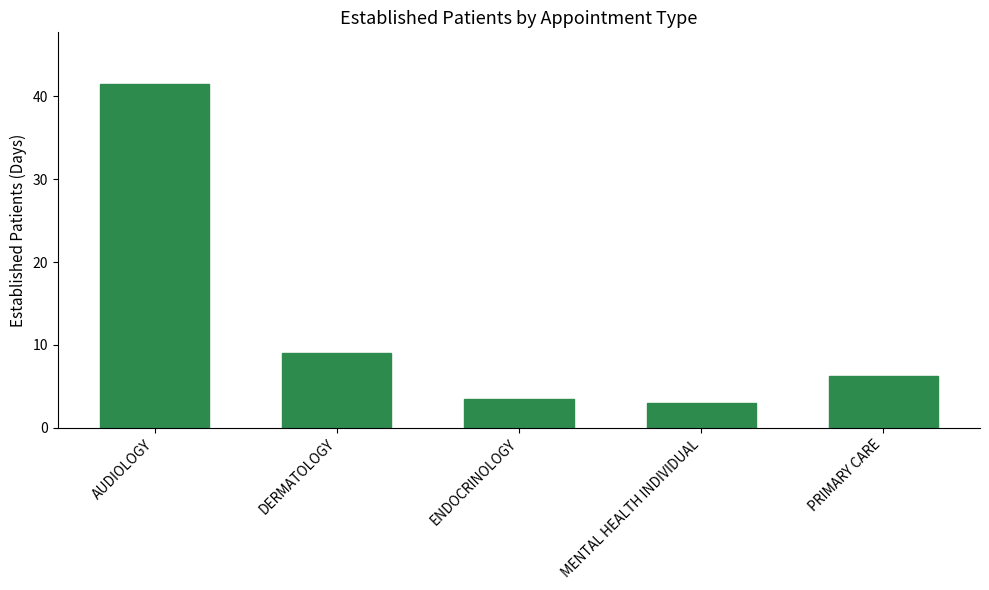

List the labels in order of value, smallest first.

MENTAL HEALTH INDIVIDUAL, ENDOCRINOLOGY, PRIMARY CARE, DERMATOLOGY, AUDIOLOGY